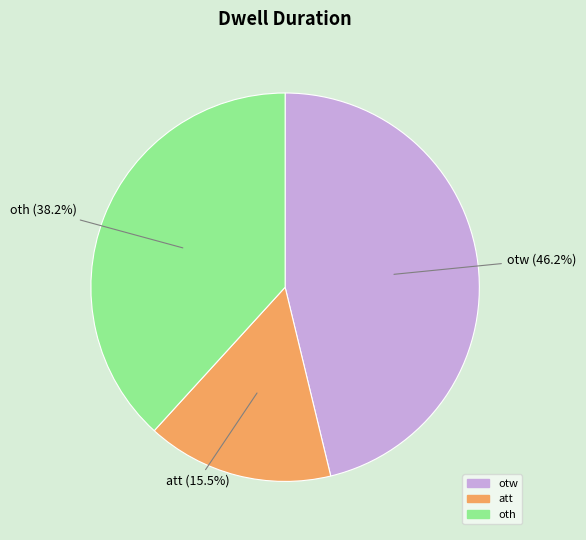

How many segments does this pie chart have?

3